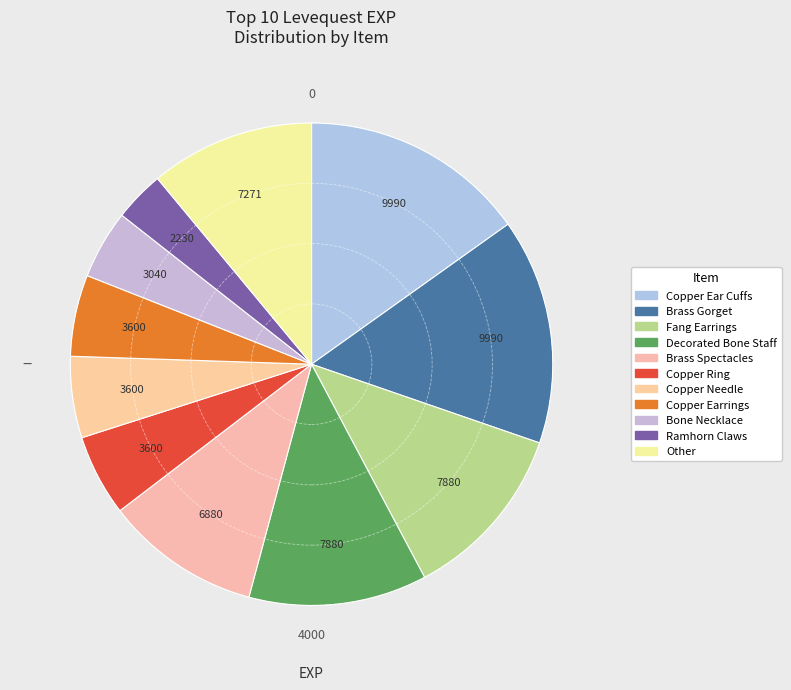

How many slices are in this pie chart?

11